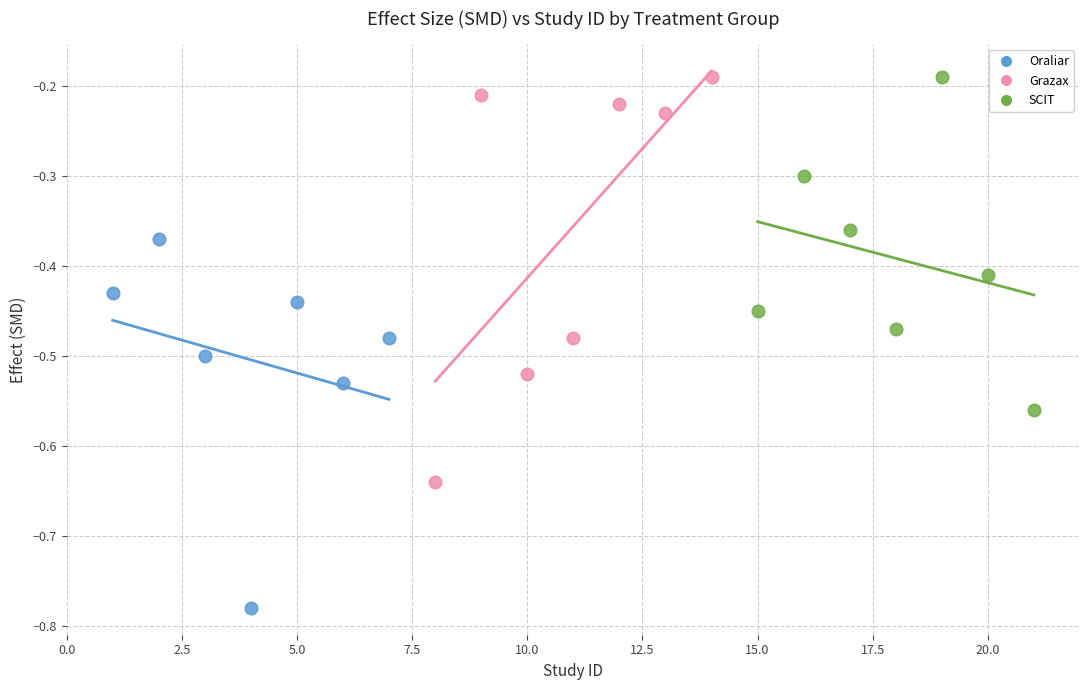

Which series contains the lowest Y value?

Oraliar